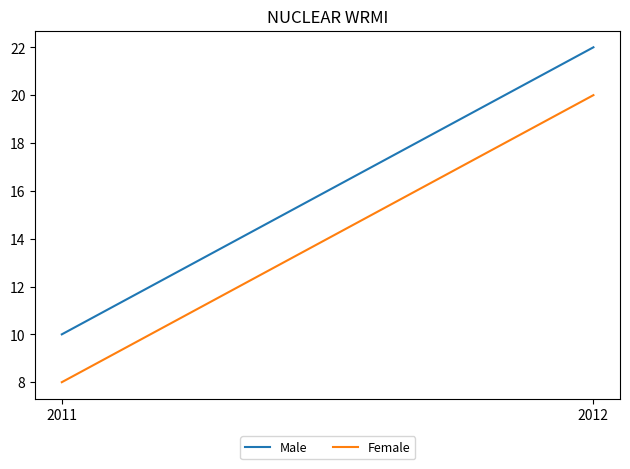

What is the value of the Male point at the 1st from the left?

10